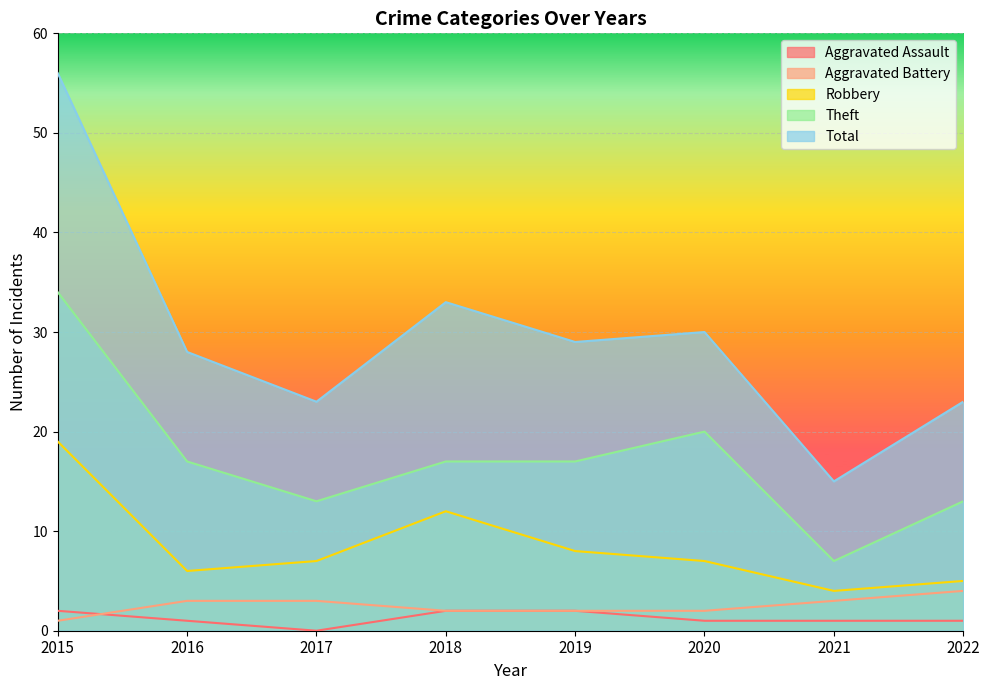

True or false: Robbery and Aggravated Assault cross at least once.

False